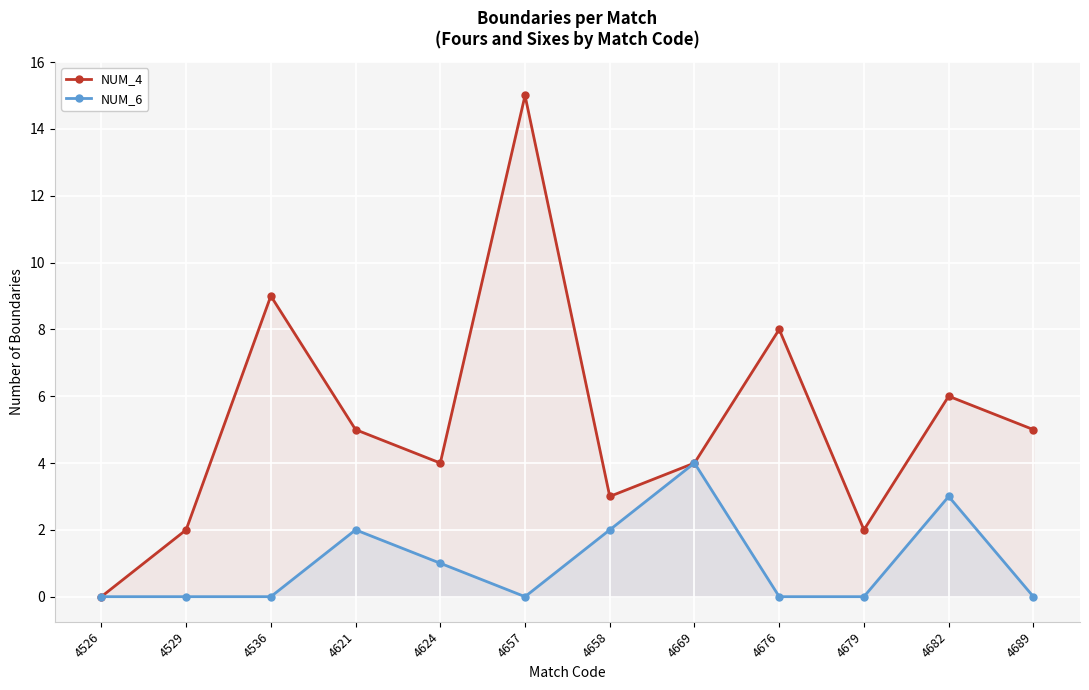

How many interior local valleys does the NUM_4 series have?

3